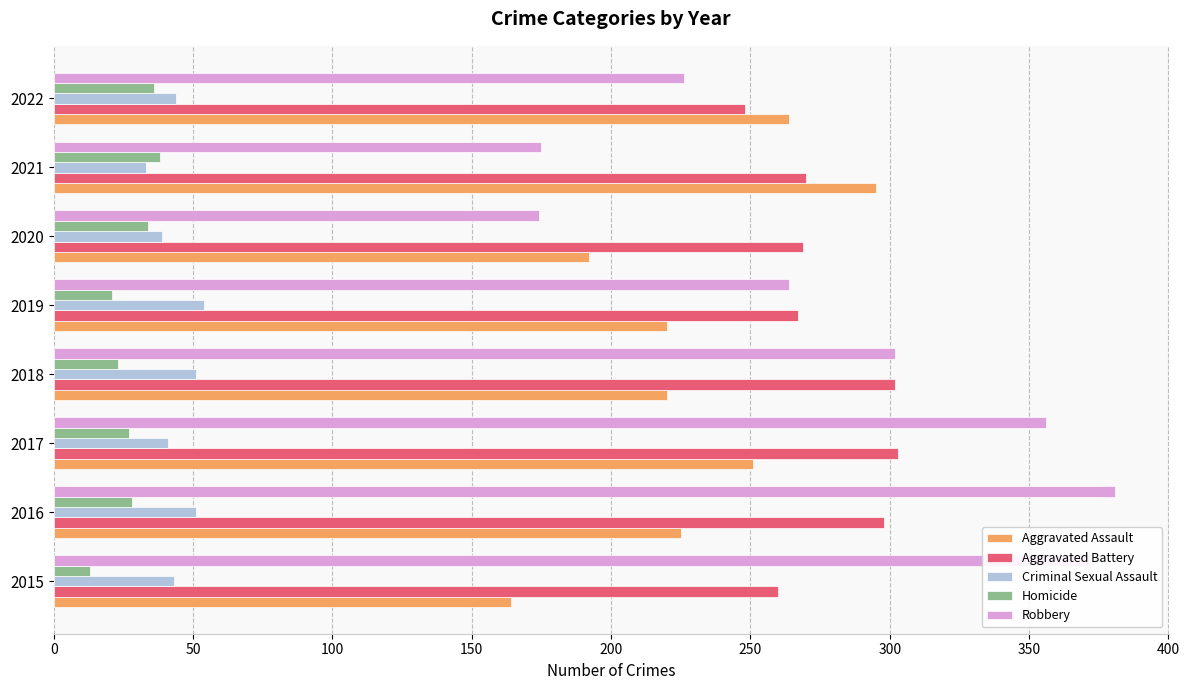

At which label is Robbery closest to 277?

2019